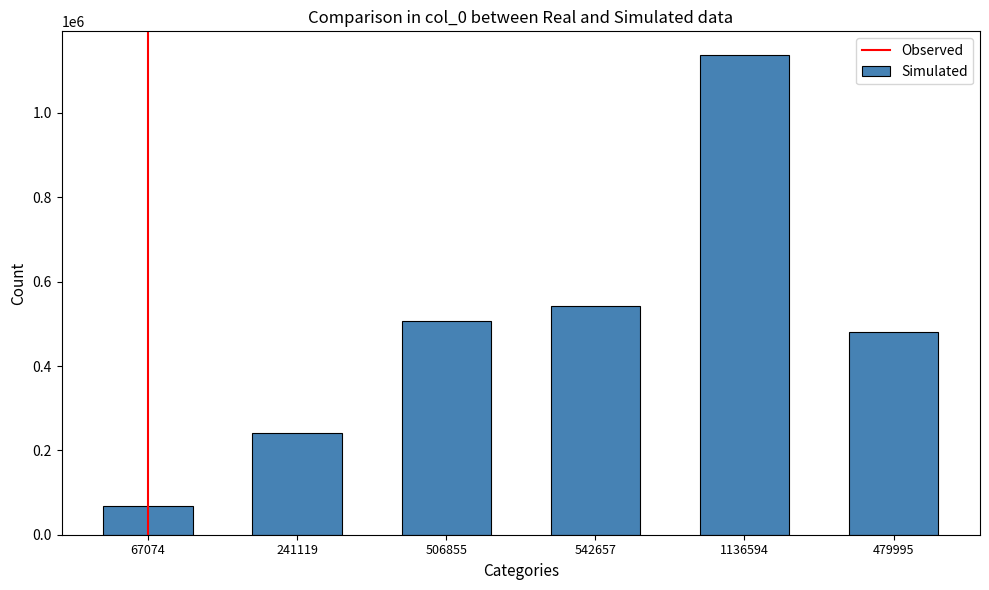

At which category does the chart reach its peak across all series?

1136594